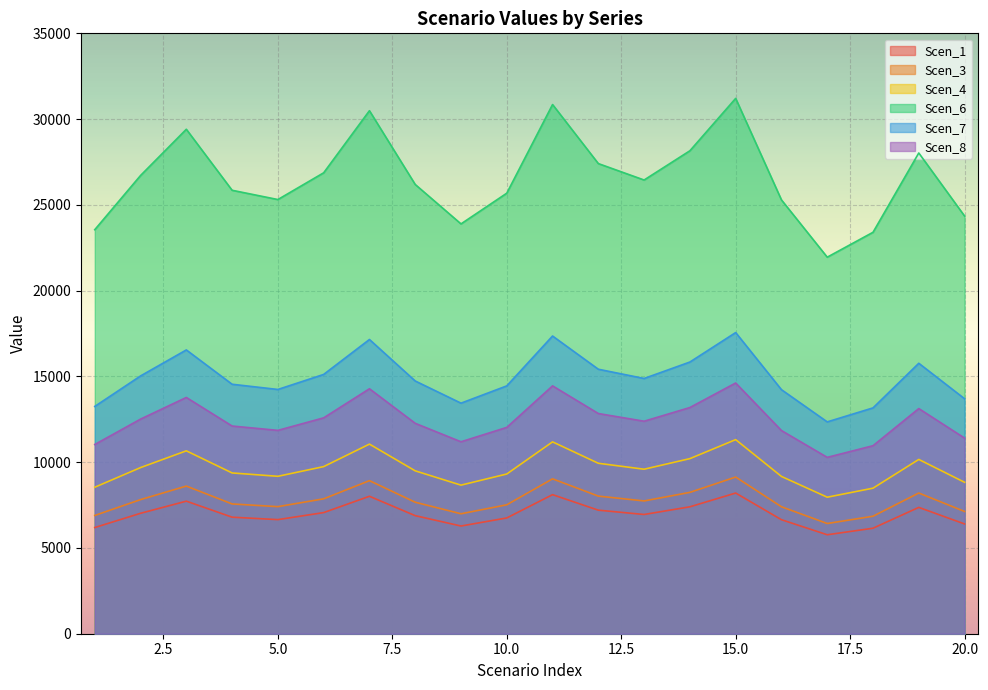

What is the difference between the maximum and second lowest values in the Scen_3 series?

2284.4